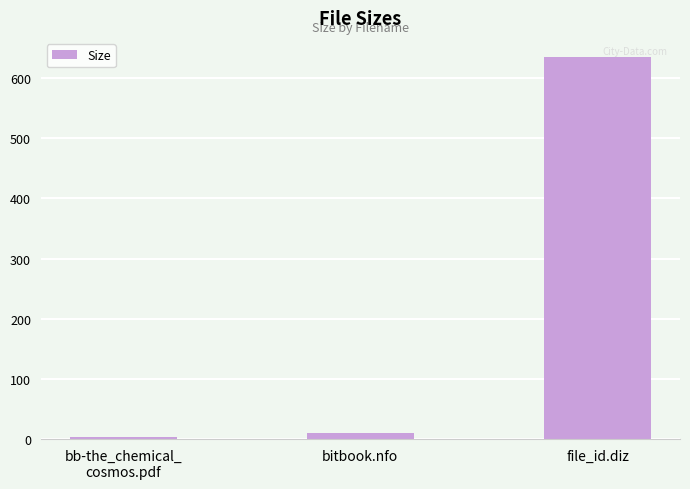

What is the value of the 3rd bar from the left?

635.0